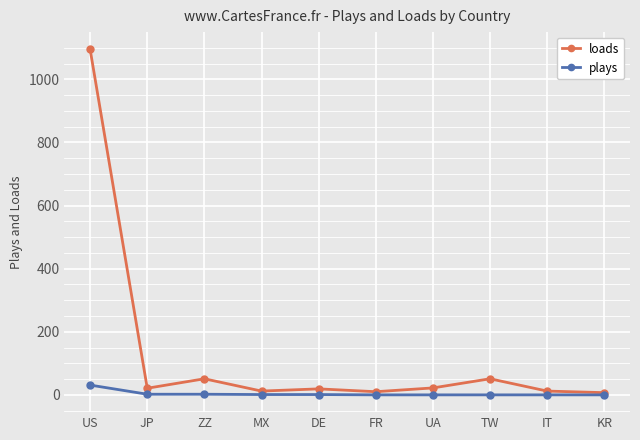

The value of loads at TW is 51. True or false?

True